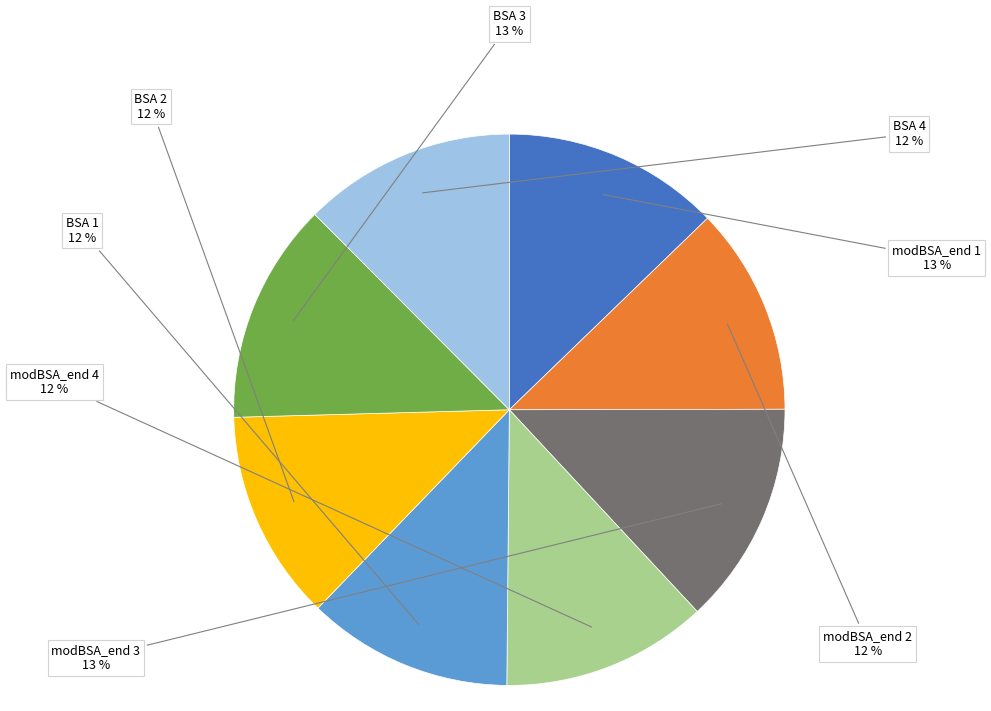

How many slices are in this pie chart?

8